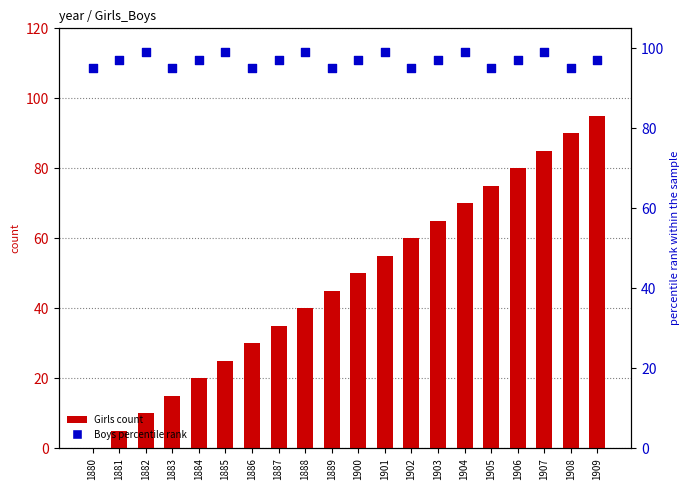

At which category is the sum across all series the highest?

1909